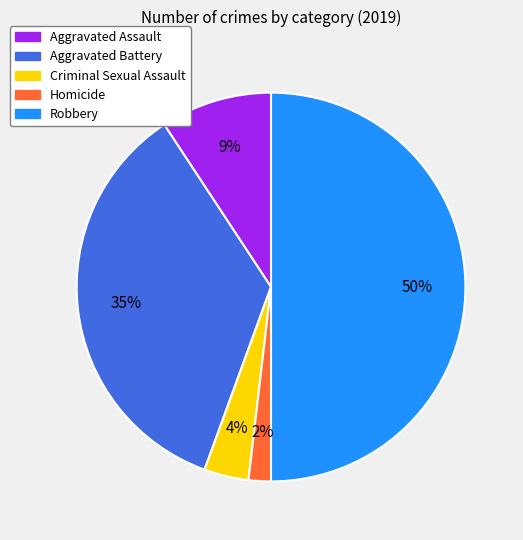

What is the smallest slice in the pie chart?

Homicide